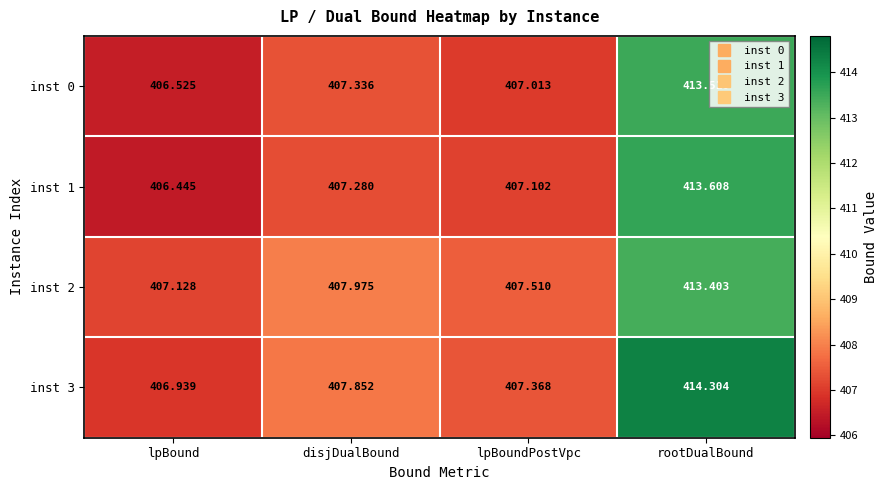

What is the total value across all series at rootDualBound?

1654.8